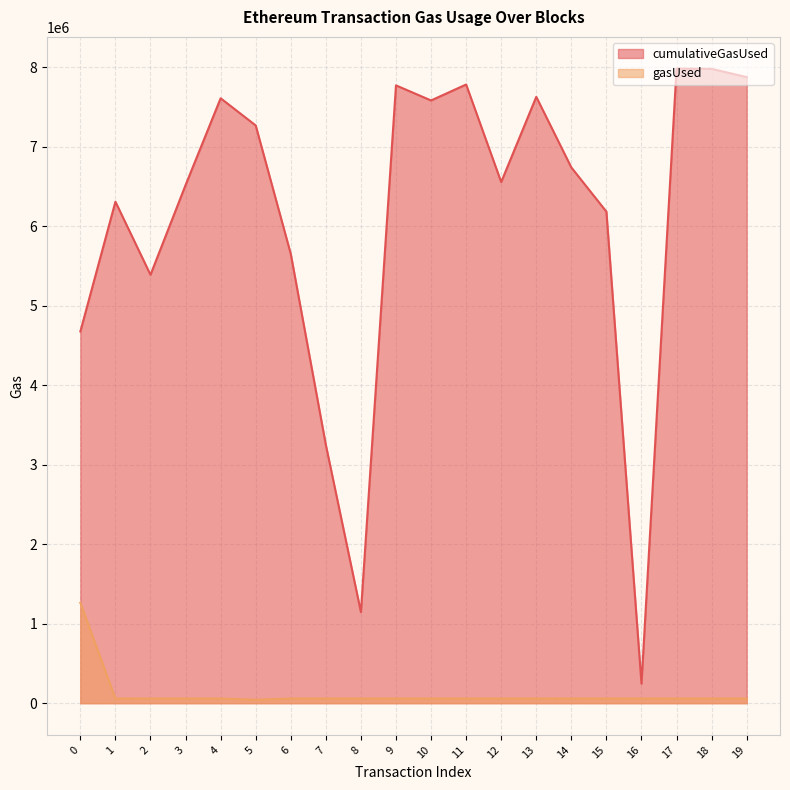

At which category does cumulativeGasUsed reach its first local peak?

1